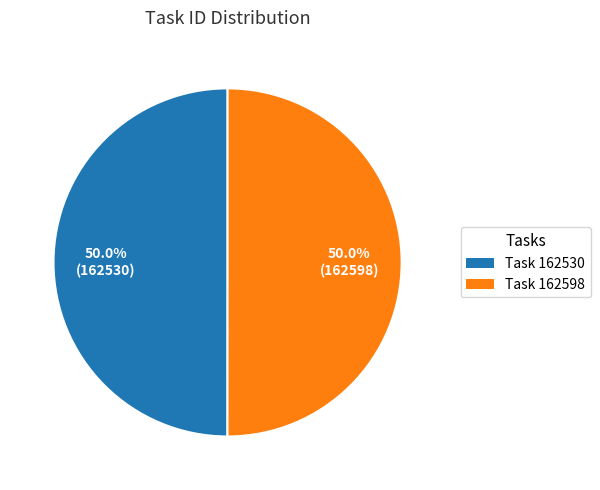

Do Task 162530 and Task 162598 together represent more than half of the pie?

Yes